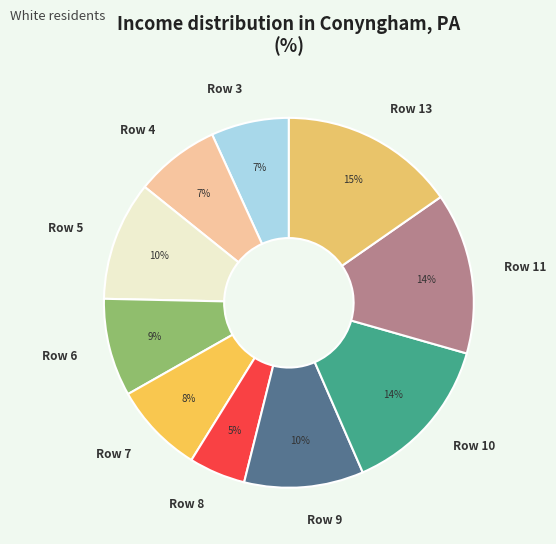

Does Row 3 account for over 50% of the chart?

No